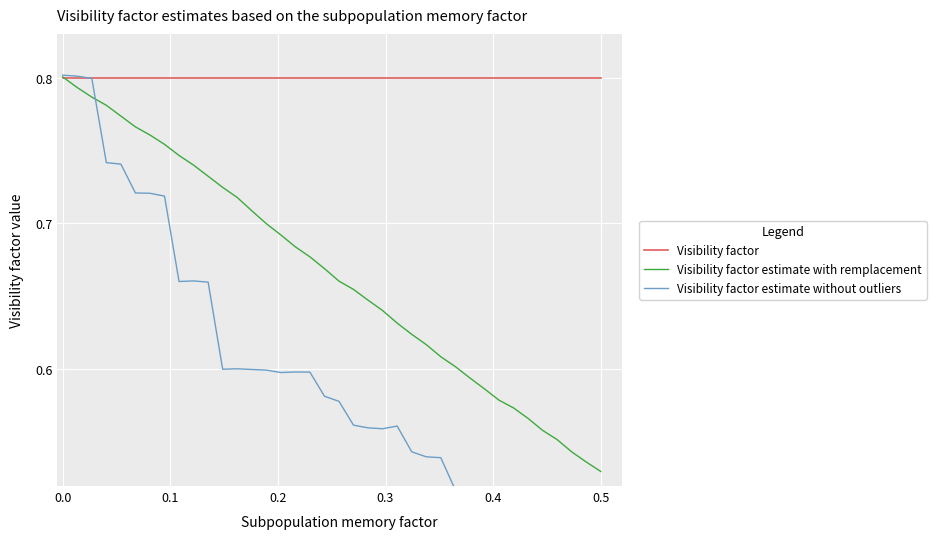

Reading left to right, extract all data points from this chart.

Visibility factor: 0.8	0.8	0.8	0.8	0.8	0.8	0.8	0.8	0.8	0.8	0.8	0.8	0.8	0.8	0.8	0.8	0.8	0.8	0.8	0.8	0.8	0.8	0.8	0.8	0.8	0.8	0.8	0.8	0.8	0.8	0.8	0.8	0.8	0.8	0.8	0.8	0.8	0.8
Visibility factor estimate with remplacement: 0.8	0.8	0.8	0.8	0.8	0.8	0.8	0.8	0.7	0.7	0.7	0.7	0.7	0.7	0.7	0.7	0.7	0.7	0.7	0.7	0.7	0.6	0.6	0.6	0.6	0.6	0.6	0.6	0.6	0.6	0.6	0.6	0.6	0.6	0.6	0.5	0.5	0.5
Visibility factor estimate without outliers: 0.8	0.8	0.8	0.7	0.7	0.7	0.7	0.7	0.7	0.7	0.7	0.6	0.6	0.6	0.6	0.6	0.6	0.6	0.6	0.6	0.6	0.6	0.6	0.6	0.5	0.5	0.5	0.5	0.5	0.5	0.5	0.5	0.5	0.5	0.5	0.5	0.5	0.5